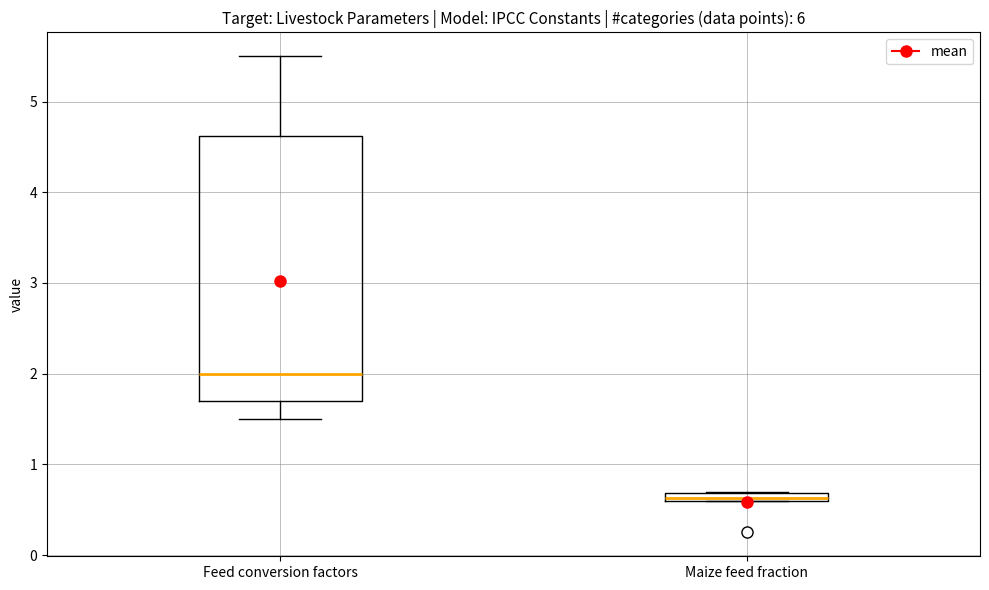

Comparing the boxes themselves (not the whiskers), which one is the tallest?

Feed conversion factors